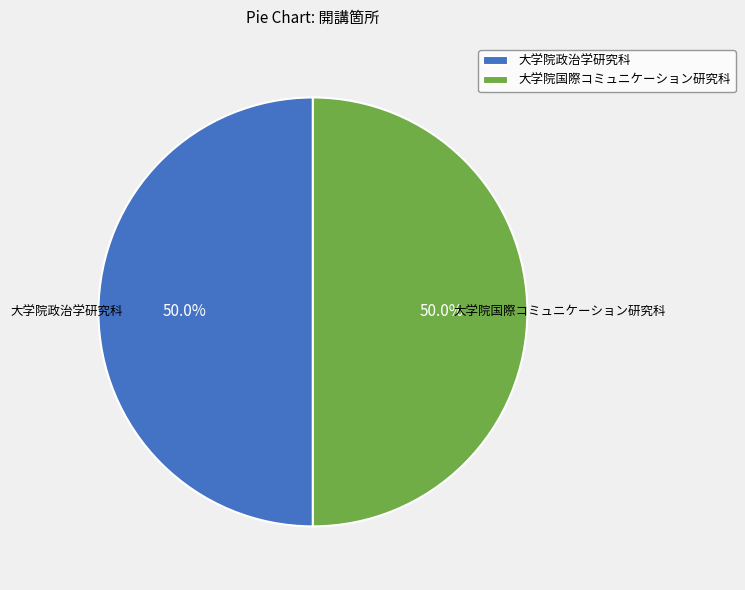

To the nearest percent, what percentage of the pie is 大学院政治学研究科?

50%